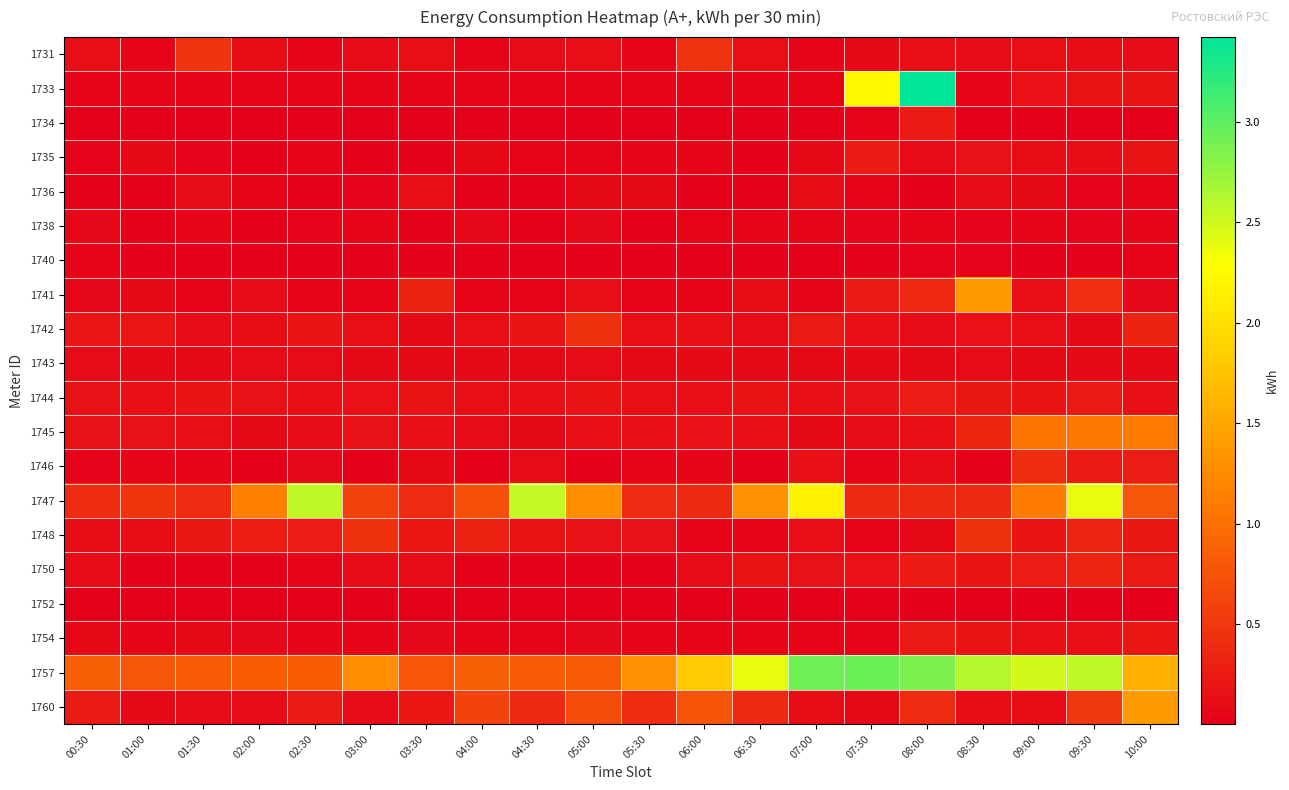

Reading right to left, what are all the values shown in this chart?

1731: 10:00=0.1	09:30=0.1	09:00=0.1	08:30=0.1	08:00=0.1	07:30=0.1	07:00=0.1	06:30=0.1	06:00=0.5	05:30=0.1	05:00=0.1	04:30=0.1	04:00=0.1	03:30=0.1	03:00=0.1	02:30=0.1	02:00=0.1	01:30=0.5	01:00=0.1	00:30=0.1
1733: 10:00=0.2	09:30=0.2	09:00=0.2	08:30=0.1	08:00=3.4	07:30=2.2	07:00=0.0	06:30=0.0	06:00=0.0	05:30=0.0	05:00=0.0	04:30=0.0	04:00=0.0	03:30=0.0	03:00=0.0	02:30=0.0	02:00=0.0	01:30=0.1	01:00=0.0	00:30=0.0
1734: 10:00=0.0	09:30=0.0	09:00=0.0	08:30=0.0	08:00=0.2	07:30=0.0	07:00=0.0	06:30=0.0	06:00=0.0	05:30=0.0	05:00=0.0	04:30=0.0	04:00=0.0	03:30=0.0	03:00=0.0	02:30=0.0	02:00=0.0	01:30=0.0	01:00=0.0	00:30=0.0
1735: 10:00=0.2	09:30=0.1	09:00=0.1	08:30=0.2	08:00=0.1	07:30=0.3	07:00=0.1	06:30=0.0	06:00=0.1	05:30=0.1	05:00=0.0	04:30=0.0	04:00=0.1	03:30=0.0	03:00=0.0	02:30=0.1	02:00=0.0	01:30=0.0	01:00=0.1	00:30=0.0
1736: 10:00=0.1	09:30=0.0	09:00=0.1	08:30=0.1	08:00=0.0	07:30=0.0	07:00=0.1	06:30=0.0	06:00=0.0	05:30=0.1	05:00=0.1	04:30=0.0	04:00=0.0	03:30=0.1	03:00=0.0	02:30=0.0	02:00=0.1	01:30=0.1	01:00=0.0	00:30=0.0
1738: 10:00=0.0	09:30=0.0	09:00=0.1	08:30=0.0	08:00=0.1	07:30=0.0	07:00=0.1	06:30=0.1	06:00=0.0	05:30=0.0	05:00=0.1	04:30=0.0	04:00=0.1	03:30=0.0	03:00=0.0	02:30=0.0	02:00=0.0	01:30=0.1	01:00=0.0	00:30=0.1
1740: 10:00=0.0	09:30=0.0	09:00=0.0	08:30=0.0	08:00=0.0	07:30=0.0	07:00=0.0	06:30=0.0	06:00=0.0	05:30=0.0	05:00=0.0	04:30=0.0	04:00=0.0	03:30=0.0	03:00=0.0	02:30=0.0	02:00=0.0	01:30=0.0	01:00=0.0	00:30=0.0
1741: 10:00=0.1	09:30=0.4	09:00=0.2	08:30=1.4	08:00=0.4	07:30=0.3	07:00=0.1	06:30=0.1	06:00=0.0	05:30=0.0	05:00=0.1	04:30=0.0	04:00=0.0	03:30=0.3	03:00=0.0	02:30=0.1	02:00=0.1	01:30=0.0	01:00=0.1	00:30=0.1
1742: 10:00=0.3	09:30=0.1	09:00=0.1	08:30=0.2	08:00=0.1	07:30=0.2	07:00=0.2	06:30=0.1	06:00=0.2	05:30=0.1	05:00=0.4	04:30=0.2	04:00=0.1	03:30=0.1	03:00=0.1	02:30=0.2	02:00=0.1	01:30=0.1	01:00=0.2	00:30=0.2
1743: 10:00=0.1	09:30=0.1	09:00=0.1	08:30=0.1	08:00=0.1	07:30=0.1	07:00=0.1	06:30=0.1	06:00=0.1	05:30=0.1	05:00=0.1	04:30=0.1	04:00=0.1	03:30=0.1	03:00=0.1	02:30=0.1	02:00=0.1	01:30=0.1	01:00=0.1	00:30=0.1
1744: 10:00=0.2	09:30=0.2	09:00=0.2	08:30=0.2	08:00=0.3	07:30=0.2	07:00=0.2	06:30=0.2	06:00=0.1	05:30=0.1	05:00=0.2	04:30=0.1	04:00=0.1	03:30=0.2	03:00=0.2	02:30=0.1	02:00=0.2	01:30=0.2	01:00=0.1	00:30=0.2
1745: 10:00=1.1	09:30=1.1	09:00=1.0	08:30=0.3	08:00=0.2	07:30=0.1	07:00=0.1	06:30=0.2	06:00=0.2	05:30=0.2	05:00=0.1	04:30=0.1	04:00=0.1	03:30=0.2	03:00=0.2	02:30=0.1	02:00=0.1	01:30=0.1	01:00=0.2	00:30=0.2
1746: 10:00=0.3	09:30=0.3	09:00=0.4	08:30=0.0	08:00=0.1	07:30=0.0	07:00=0.2	06:30=0.0	06:00=0.1	05:30=0.0	05:00=0.0	04:30=0.1	04:00=0.0	03:30=0.1	03:00=0.0	02:30=0.1	02:00=0.0	01:30=0.1	01:00=0.1	00:30=0.0
1747: 10:00=0.8	09:30=2.4	09:00=1.1	08:30=0.4	08:00=0.4	07:30=0.4	07:00=2.2	06:30=1.3	06:00=0.4	05:30=0.4	05:00=1.3	04:30=2.5	04:00=0.7	03:30=0.4	03:00=0.6	02:30=2.6	02:00=1.2	01:30=0.4	01:00=0.5	00:30=0.4
1748: 10:00=0.2	09:30=0.3	09:00=0.2	08:30=0.4	08:00=0.1	07:30=0.0	07:00=0.1	06:30=0.0	06:00=0.0	05:30=0.2	05:00=0.2	04:30=0.2	04:00=0.3	03:30=0.2	03:00=0.4	02:30=0.3	02:00=0.3	01:30=0.2	01:00=0.1	00:30=0.1
1750: 10:00=0.2	09:30=0.3	09:00=0.3	08:30=0.2	08:00=0.3	07:30=0.2	07:00=0.2	06:30=0.2	06:00=0.1	05:30=0.0	05:00=0.0	04:30=0.0	04:00=0.0	03:30=0.1	03:00=0.1	02:30=0.0	02:00=0.0	01:30=0.0	01:00=0.0	00:30=0.1
1752: 10:00=0.0	09:30=0.0	09:00=0.0	08:30=0.0	08:00=0.0	07:30=0.0	07:00=0.0	06:30=0.0	06:00=0.0	05:30=0.0	05:00=0.0	04:30=0.0	04:00=0.0	03:30=0.0	03:00=0.0	02:30=0.0	02:00=0.0	01:30=0.0	01:00=0.0	00:30=0.0
1754: 10:00=0.2	09:30=0.1	09:00=0.2	08:30=0.2	08:00=0.2	07:30=0.1	07:00=0.1	06:30=0.1	06:00=0.1	05:30=0.1	05:00=0.1	04:30=0.1	04:00=0.1	03:30=0.1	03:00=0.1	02:30=0.1	02:00=0.1	01:30=0.1	01:00=0.1	00:30=0.1
1757: 10:00=1.6	09:30=2.6	09:00=2.5	08:30=2.6	08:00=2.9	07:30=2.9	07:00=2.9	06:30=2.4	06:00=1.8	05:30=1.3	05:00=0.8	04:30=0.8	04:00=0.9	03:30=0.8	03:00=1.3	02:30=0.8	02:00=0.8	01:30=0.8	01:00=0.8	00:30=0.9
1760: 10:00=1.4	09:30=0.5	09:00=0.1	08:30=0.1	08:00=0.4	07:30=0.1	07:00=0.1	06:30=0.4	06:00=0.8	05:30=0.4	05:00=0.7	04:30=0.4	04:00=0.6	03:30=0.2	03:00=0.1	02:30=0.2	02:00=0.1	01:30=0.1	01:00=0.1	00:30=0.2